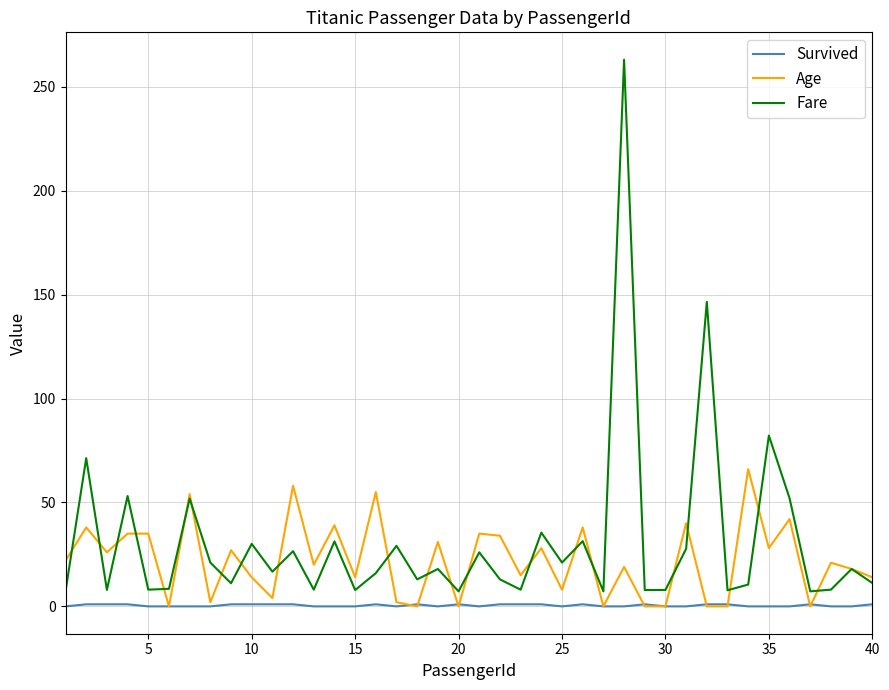

Which series ends up on top after the final intersection of Age and Survived?

Age